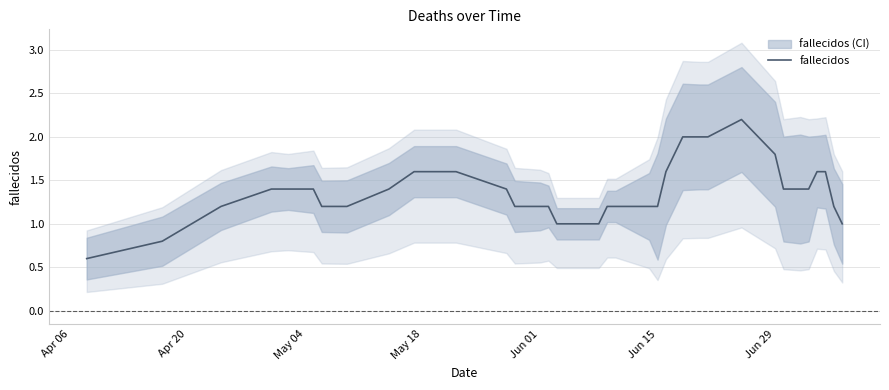

What is the lowest value of the fallecidos series?

0.6